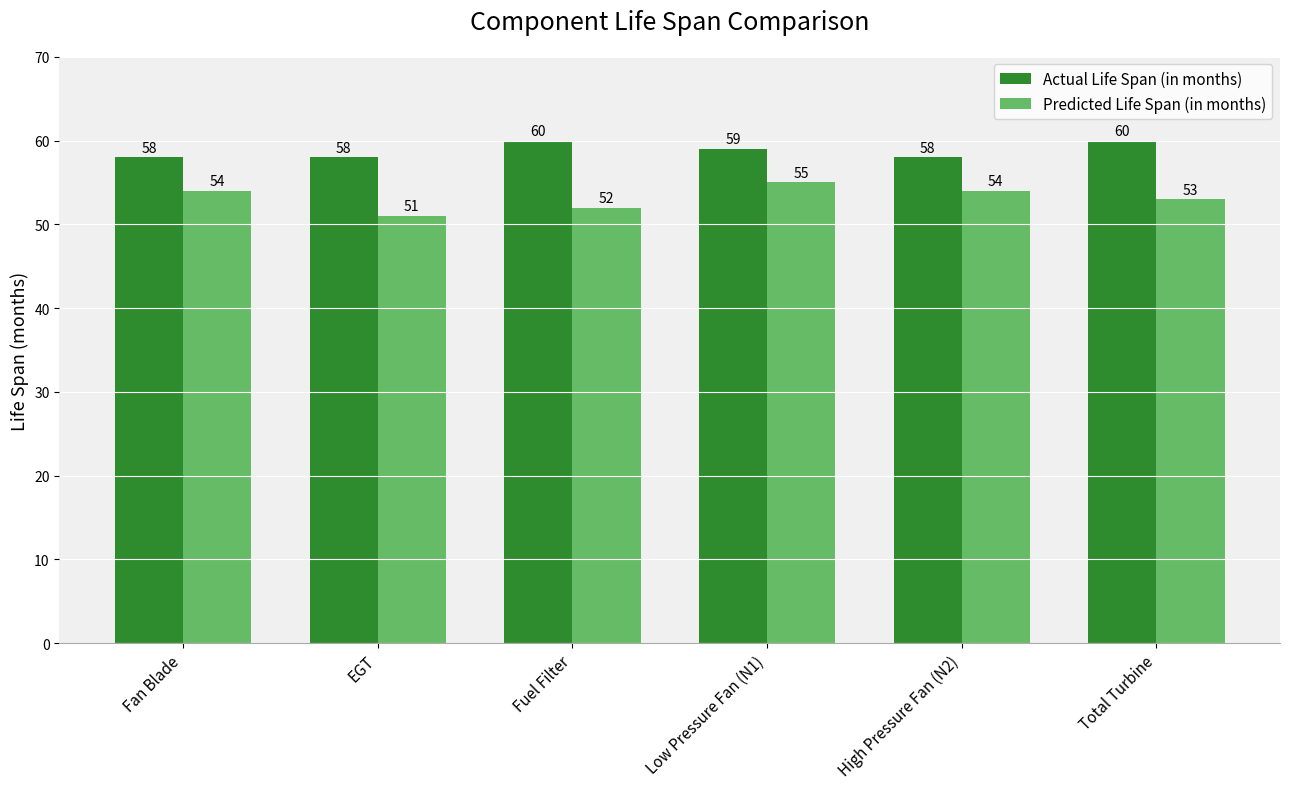

Where is Predicted Life Span (in months) nearest to the value 53?

Total Turbine